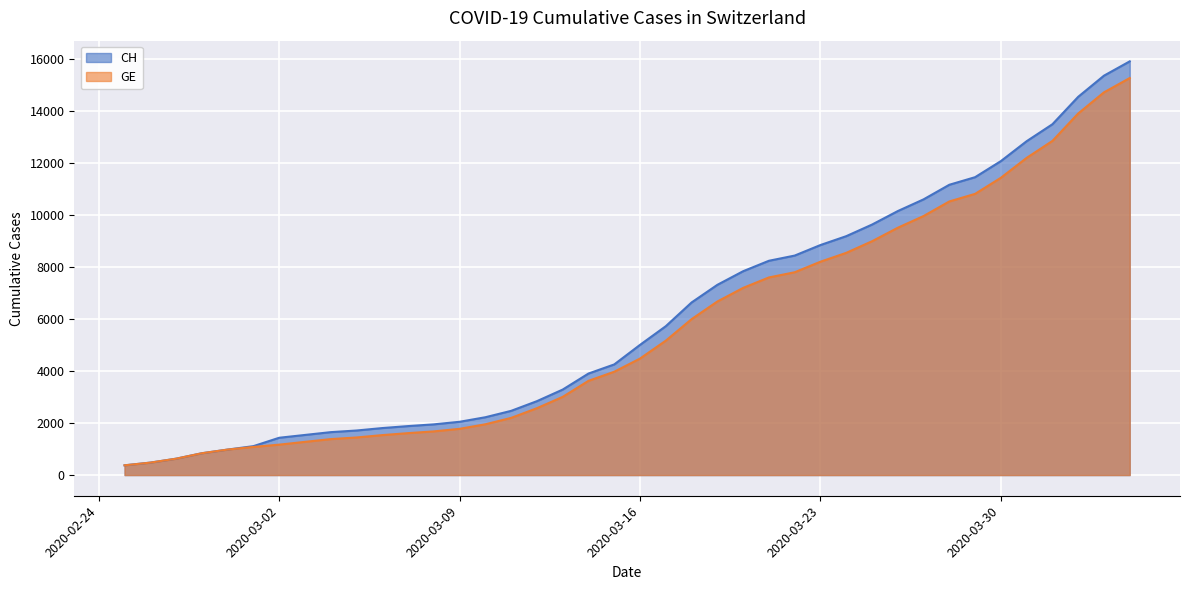

What is the difference between the maximum and second lowest values in the CH series?

15447